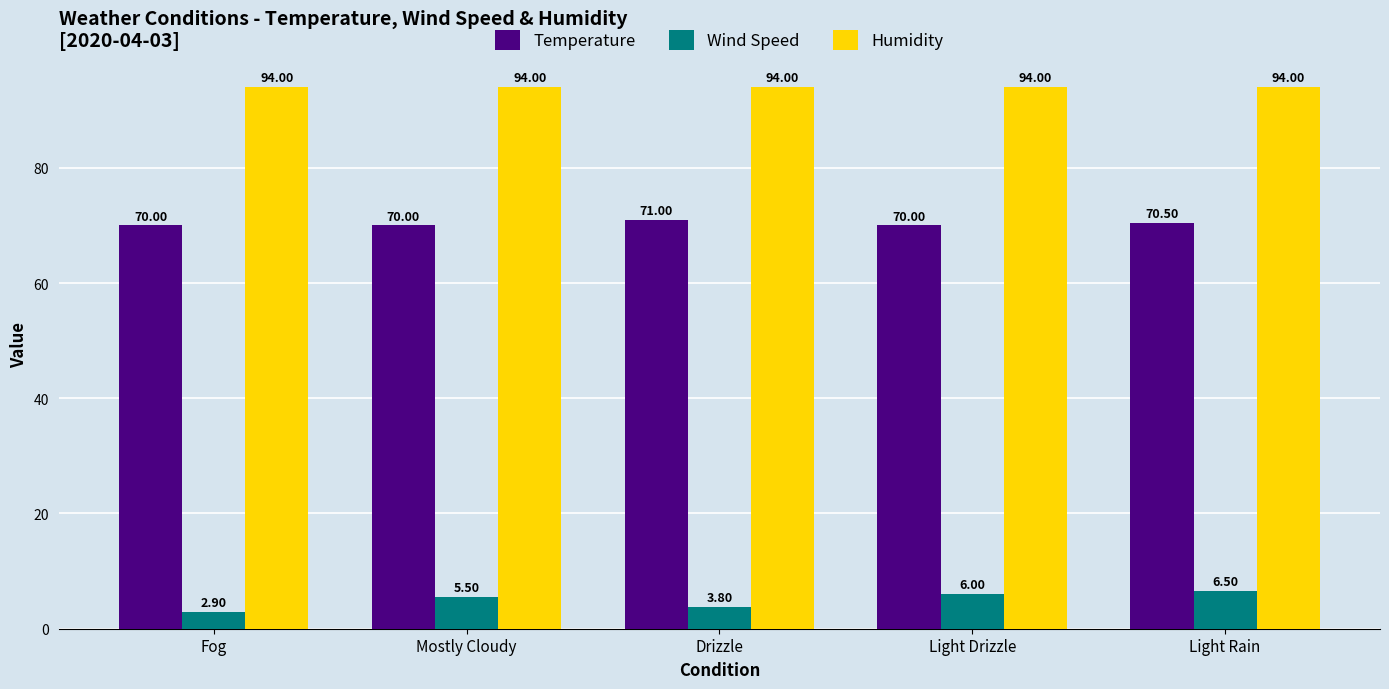

How many bars are there in total?

15